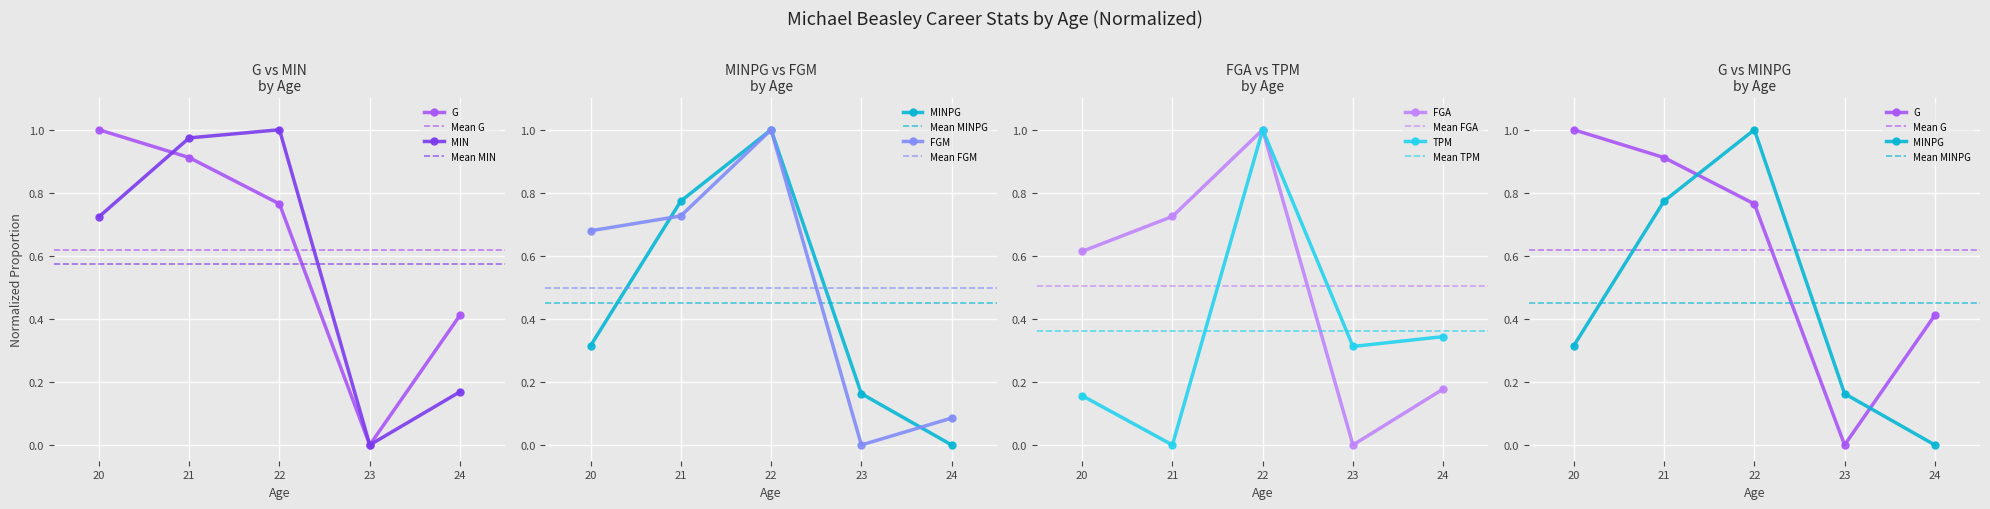

How many interior local valleys does the G series have?

1